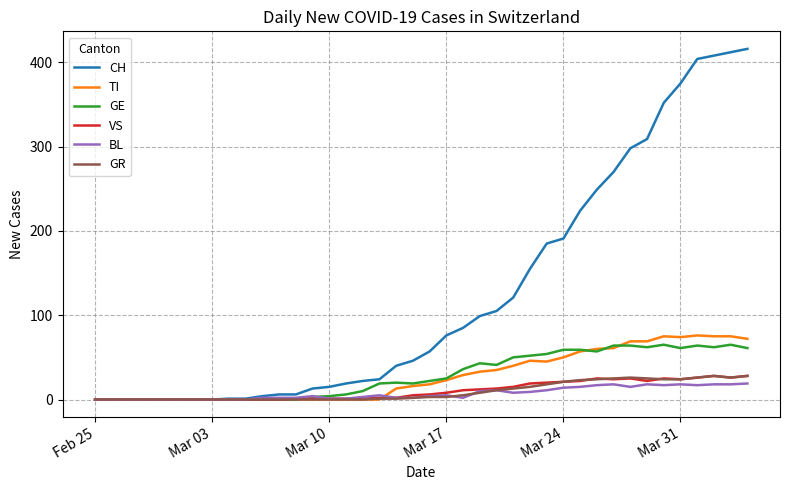

Does the chart have visible grid lines?

Yes